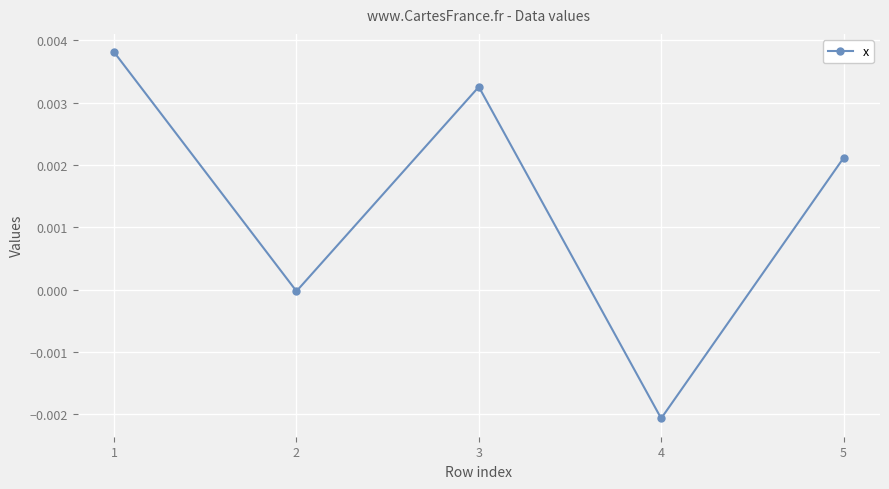

The chart shows a value of 0.0 at 5. True or false?

True